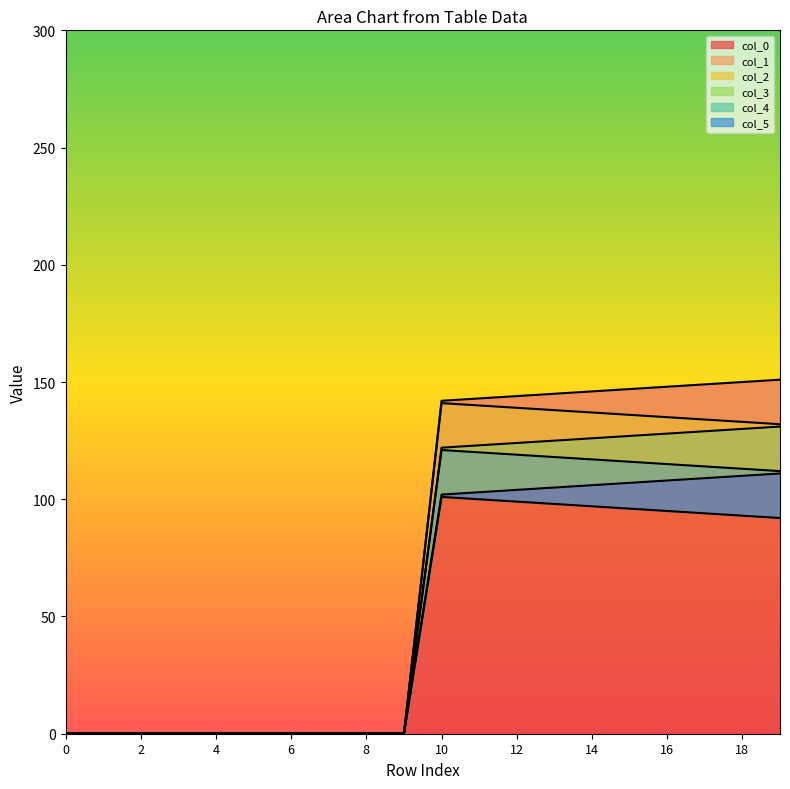

Reading right to left, transcribe all the data shown in this chart.

col_0: 19=151.0	18=150.0	17=149.0	16=148.0	15=147.0	14=146.0	13=145.0	12=144.0	11=143.0	10=142.0	9=0.0	8=0.0	7=0.0	6=0.0	5=0.0	4=0.0	3=0.0	2=0.0	1=0.0	0=0.0
col_1: 19=132.0	18=133.0	17=134.0	16=135.0	15=136.0	14=137.0	13=138.0	12=139.0	11=140.0	10=141.0	9=0.0	8=0.0	7=0.0	6=0.0	5=0.0	4=0.0	3=0.0	2=0.0	1=0.0	0=0.0
col_2: 19=131.0	18=130.0	17=129.0	16=128.0	15=127.0	14=126.0	13=125.0	12=124.0	11=123.0	10=122.0	9=0.0	8=0.0	7=0.0	6=0.0	5=0.0	4=0.0	3=0.0	2=0.0	1=0.0	0=0.0
col_3: 19=112.0	18=113.0	17=114.0	16=115.0	15=116.0	14=117.0	13=118.0	12=119.0	11=120.0	10=121.0	9=0.0	8=0.0	7=0.0	6=0.0	5=0.0	4=0.0	3=0.0	2=0.0	1=0.0	0=0.0
col_4: 19=111.0	18=110.0	17=109.0	16=108.0	15=107.0	14=106.0	13=105.0	12=104.0	11=103.0	10=102.0	9=0.0	8=0.0	7=0.0	6=0.0	5=0.0	4=0.0	3=0.0	2=0.0	1=0.0	0=0.0
col_5: 19=92.0	18=93.0	17=94.0	16=95.0	15=96.0	14=97.0	13=98.0	12=99.0	11=100.0	10=101.0	9=0.0	8=0.0	7=0.0	6=0.0	5=0.0	4=0.0	3=0.0	2=0.0	1=0.0	0=0.0